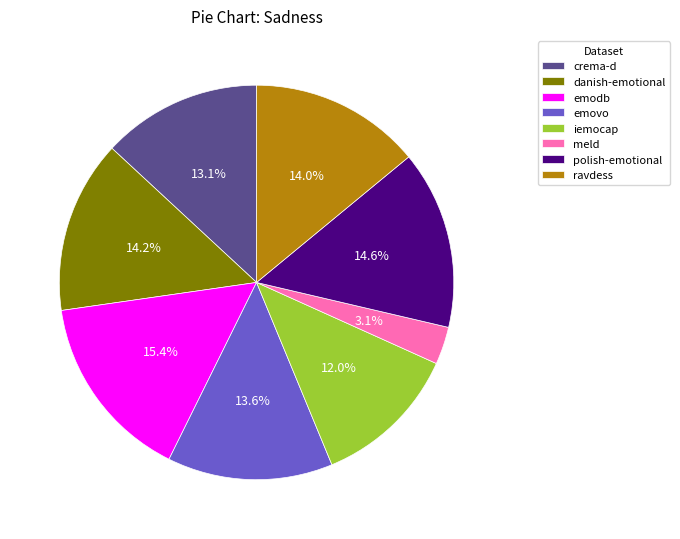

Which has a higher value, meld or emovo?

emovo